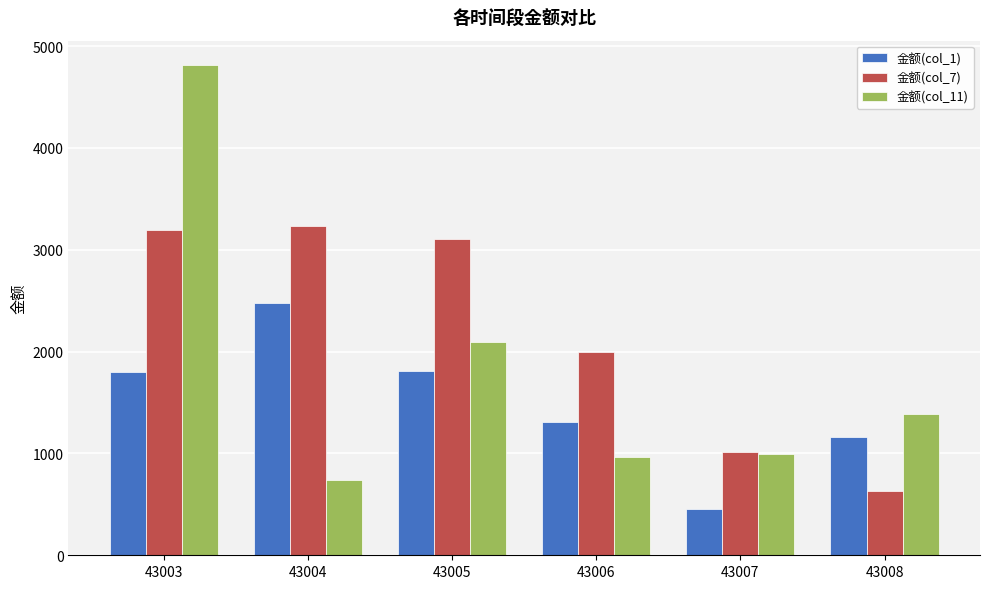

How many values in the 金额(col_1) series are below 1800?

3